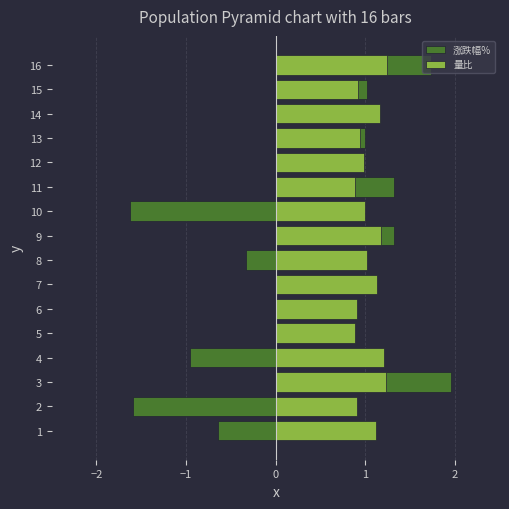

What position from the right is 9?

7